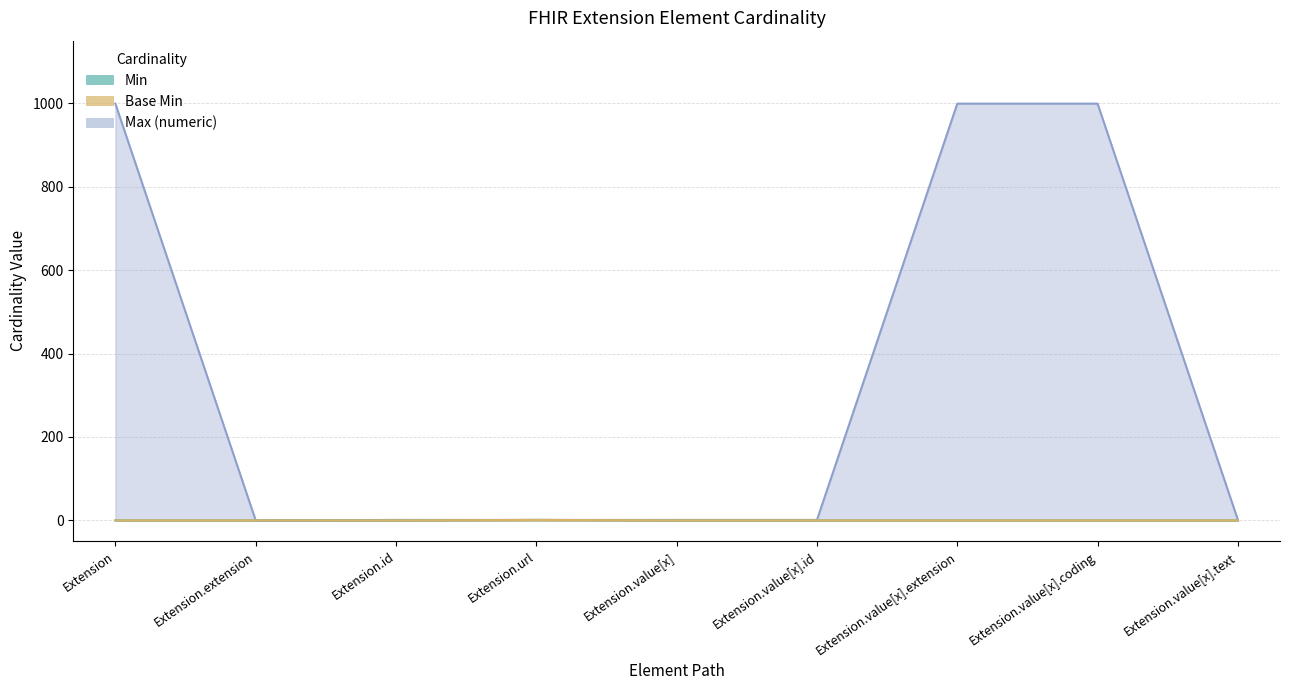

How many Base Min values are between 0 and 1?

9